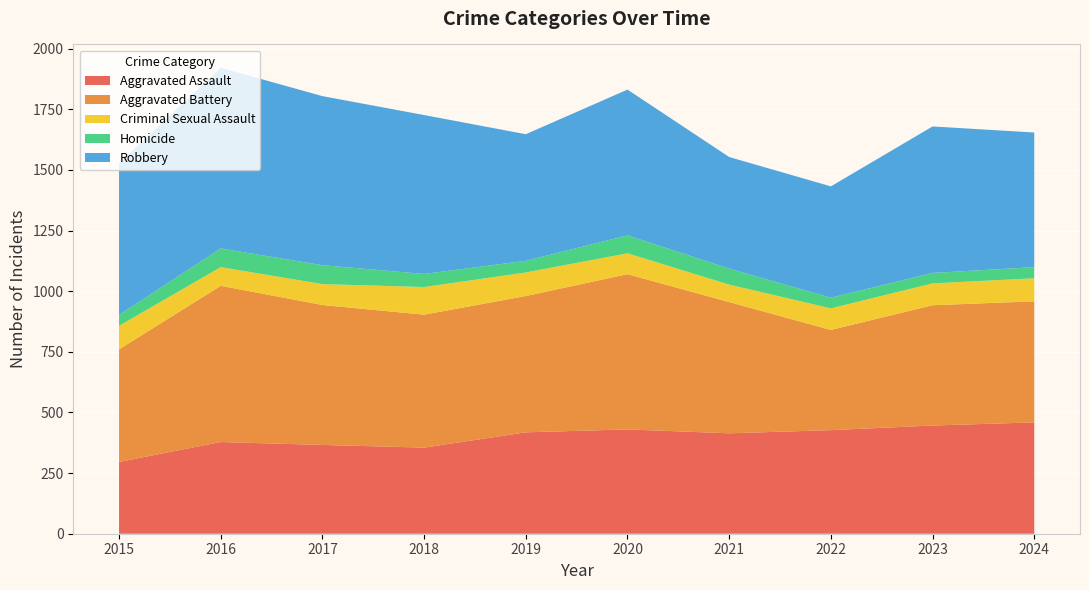

Reading left to right, transcribe all the data shown in this chart.

Aggravated Assault: 296	378	366	355	418	430	414	427	446	459
Aggravated Battery: 464	644	577	548	562	640	541	413	496	499
Criminal Sexual Assault: 97	77	86	114	97	86	72	89	90	95
Homicide: 45	77	78	54	48	74	66	44	43	46
Robbery: 626	745	697	655	522	601	460	459	604	555